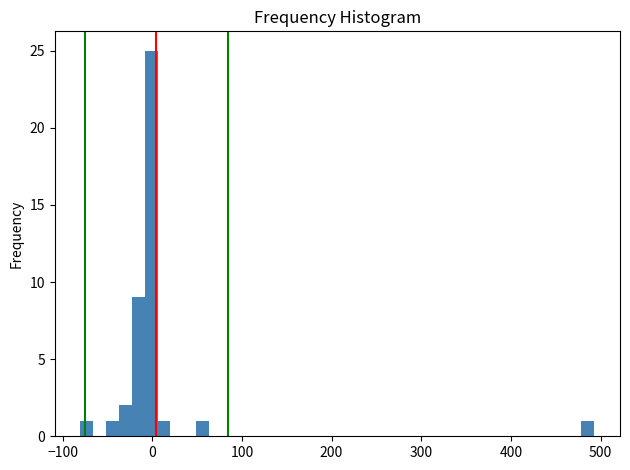

Read against the x-axis, roughly where is the centre of the tallest bar?

0